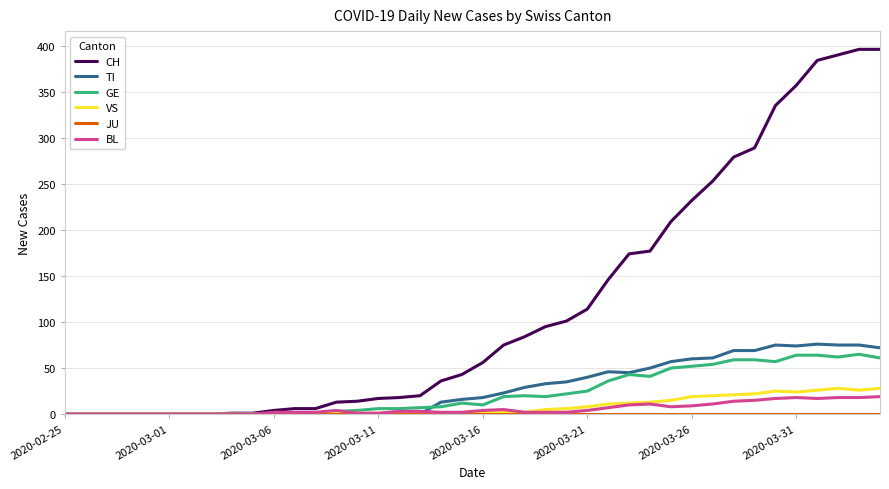

Which series has the largest range (max minus min)?

CH